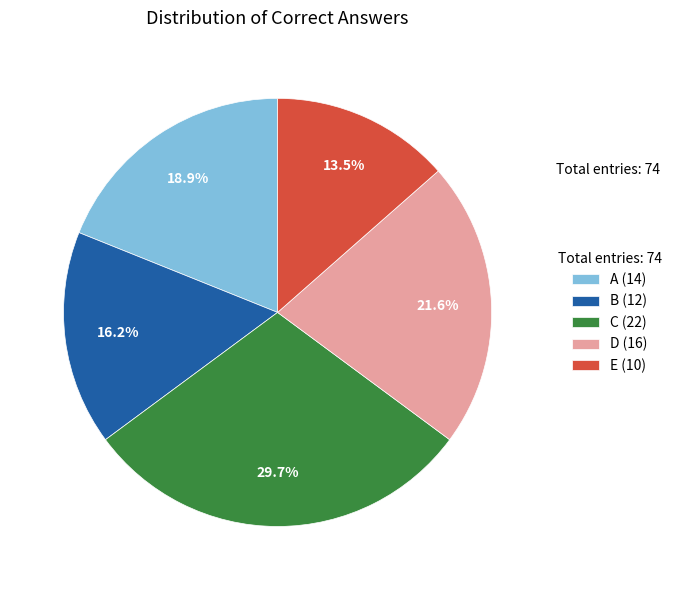

Which category has the smallest portion of the pie?

E